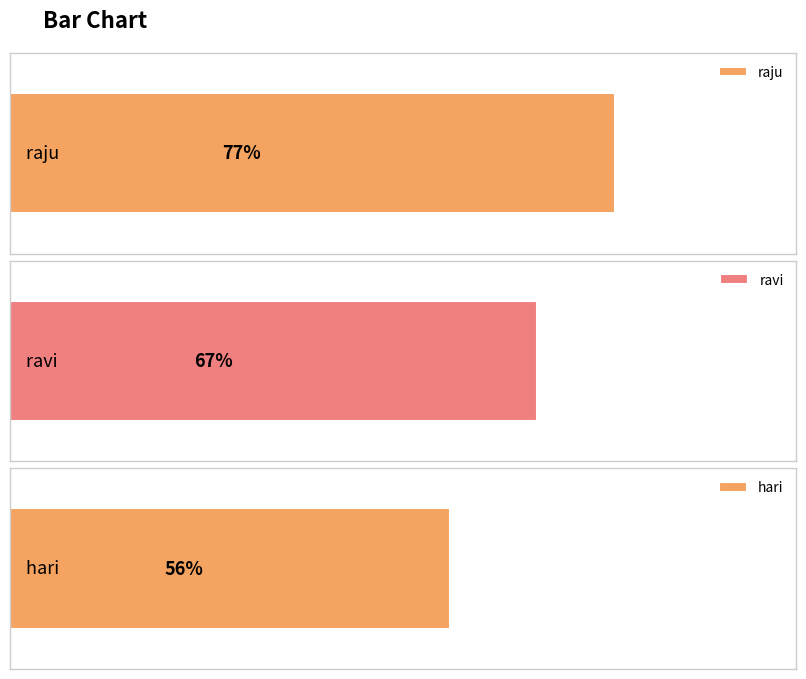

Reading left to right, extract all data points from this chart.

77	67	56